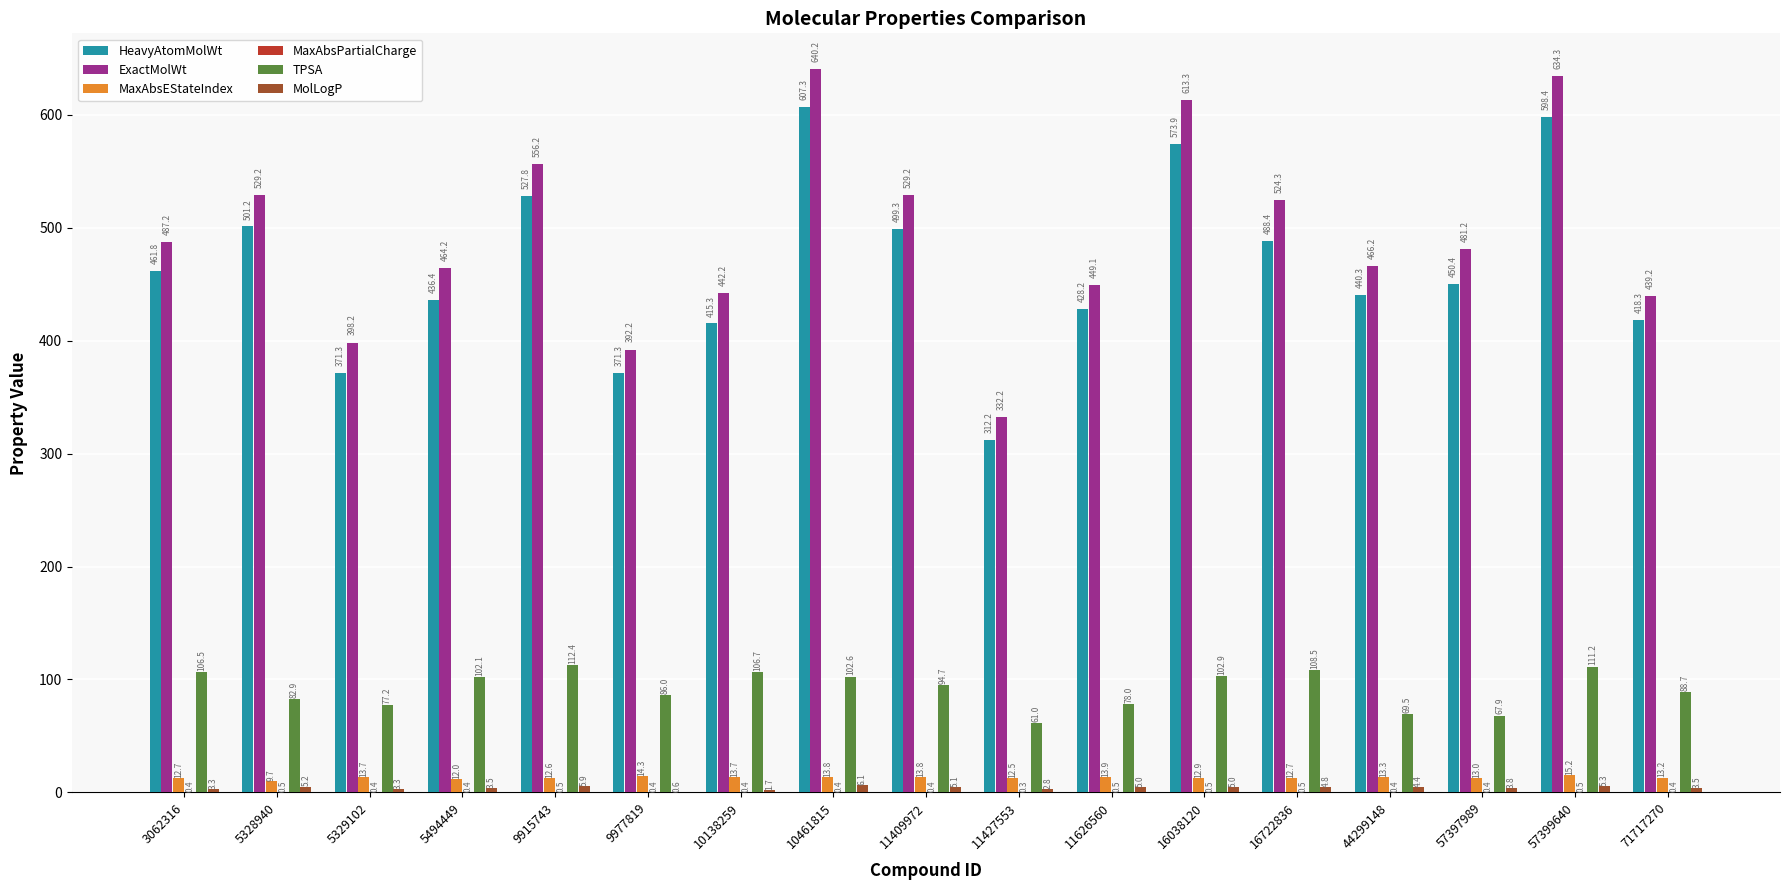

Which category has the highest value across all series?

10461815